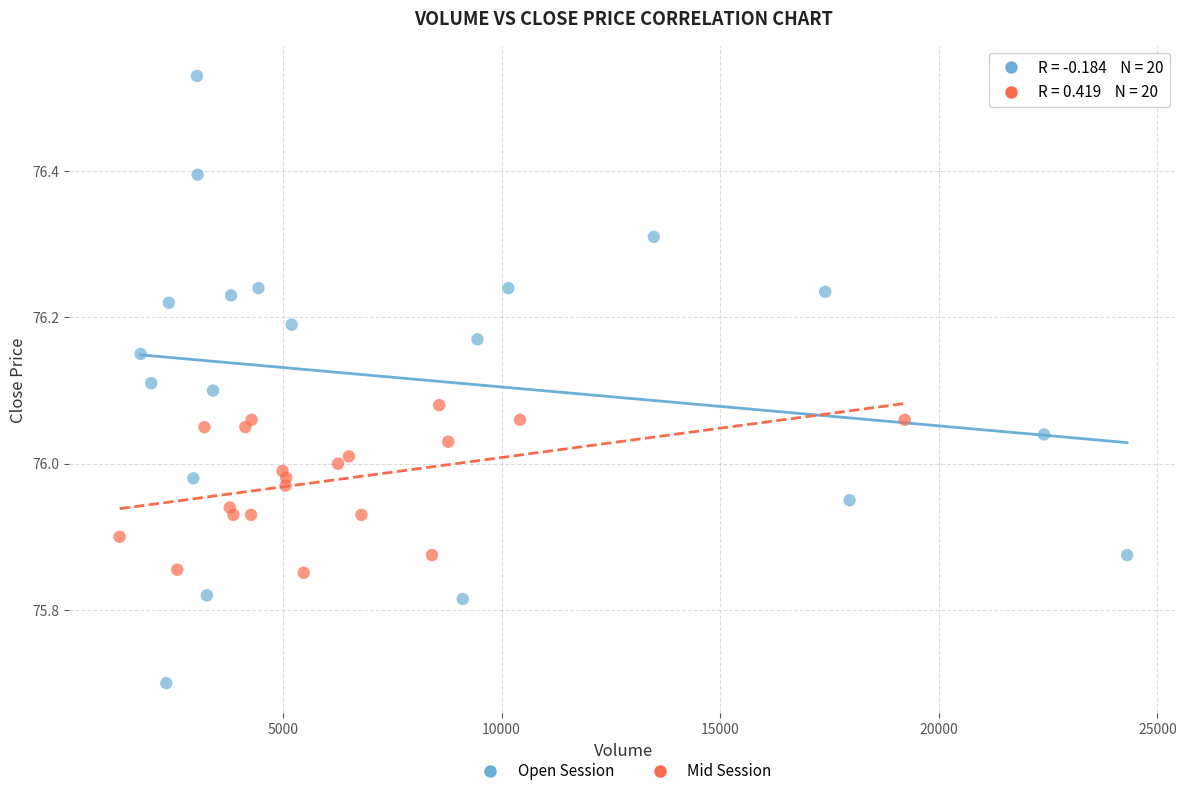

What are all the series names shown in the legend?

Open Session, Mid Session